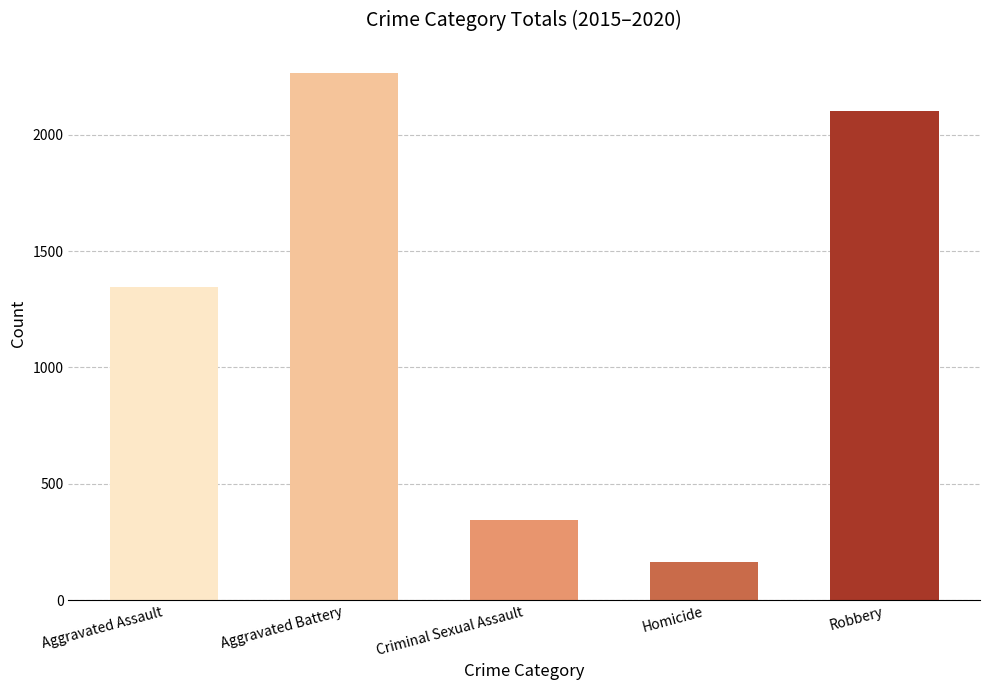

How many bars are there in total?

5